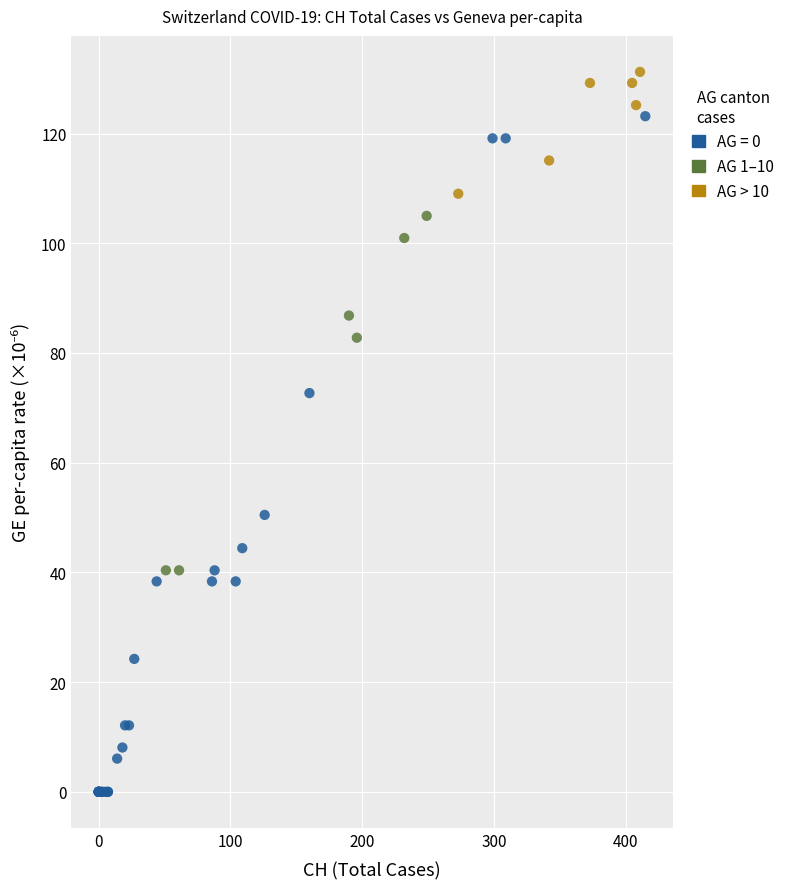

Which series reaches the maximum Y coordinate?

AG > 10